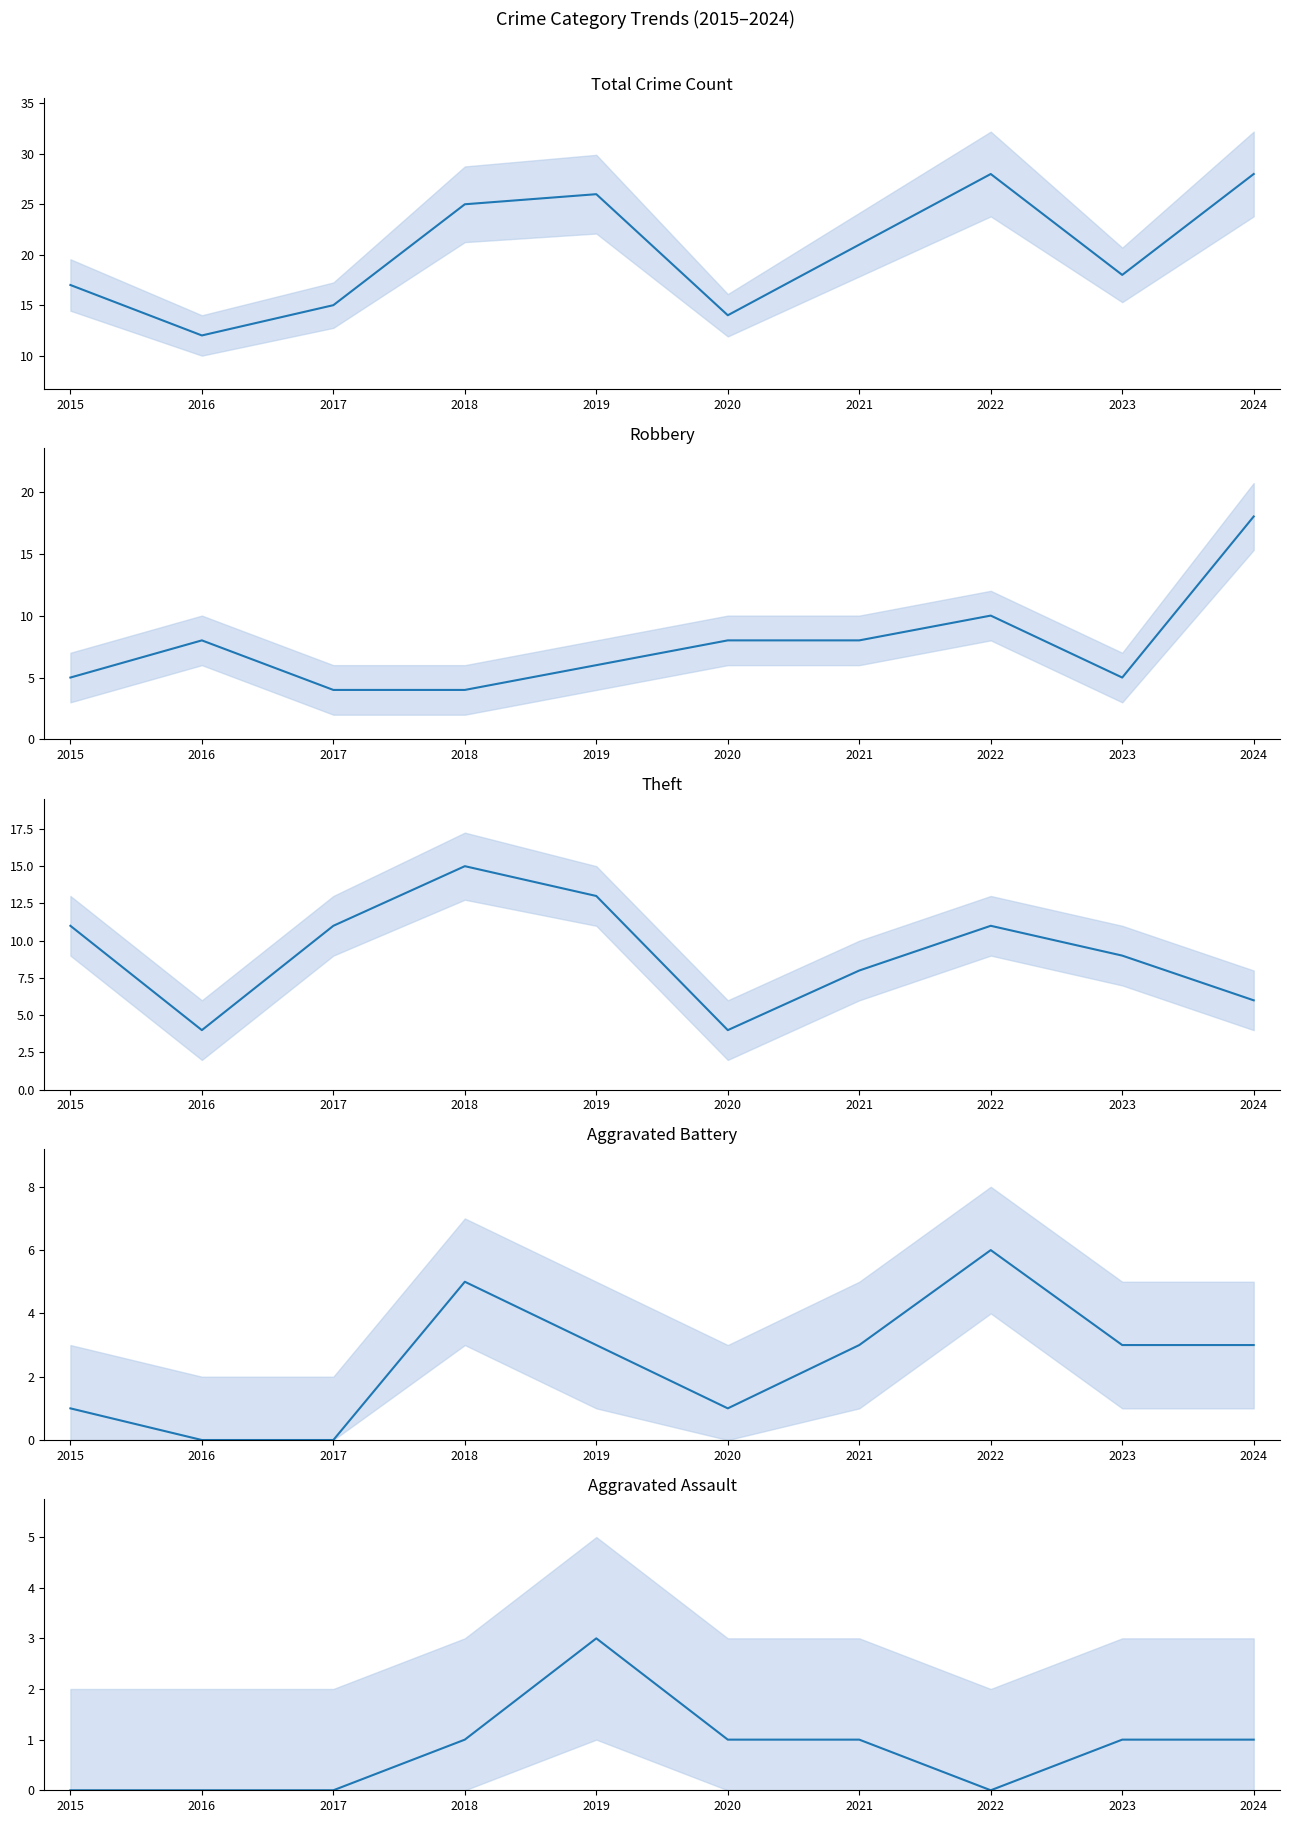

Is this an area chart (filled region under the line)?

No